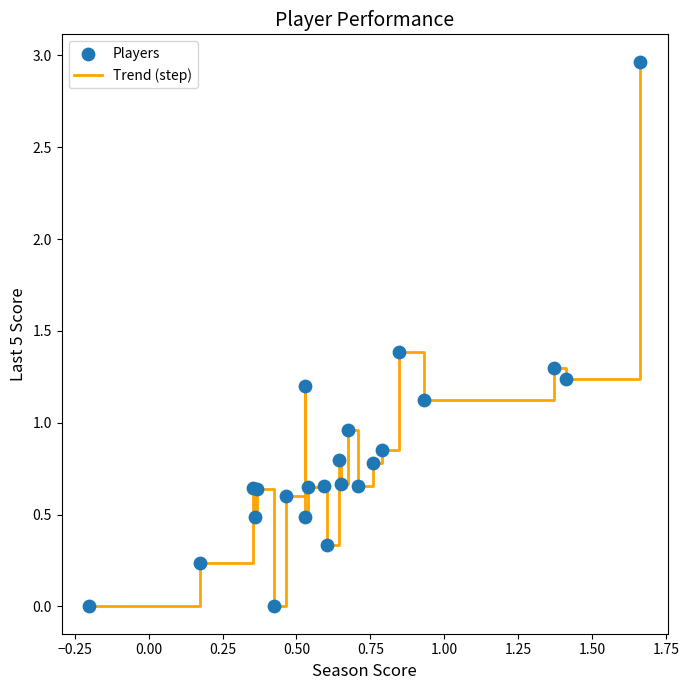

How many lines are shown in the chart?

1